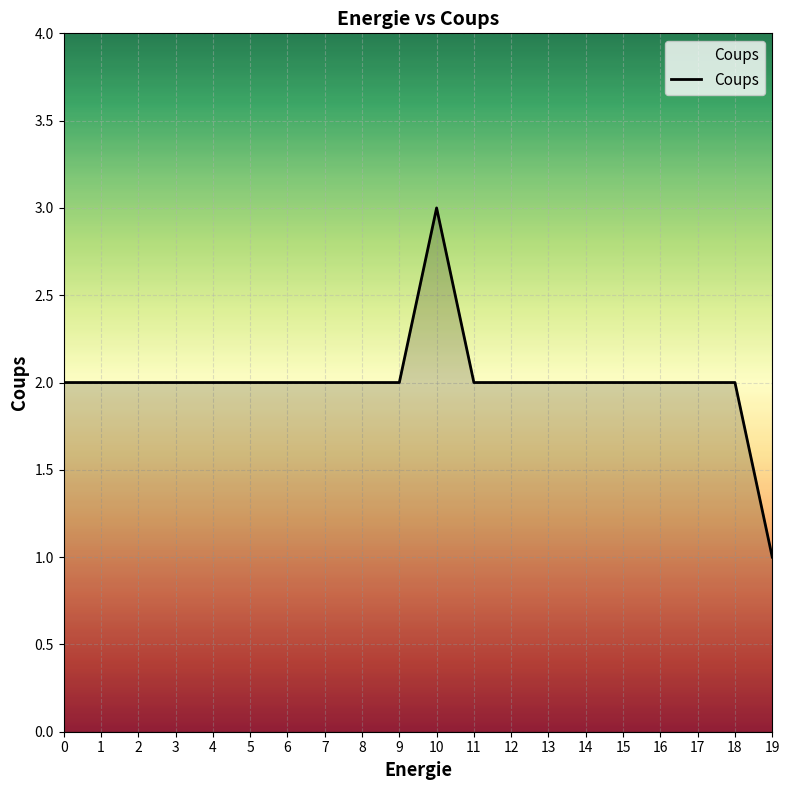

The value at 10 is 2. True or false?

False